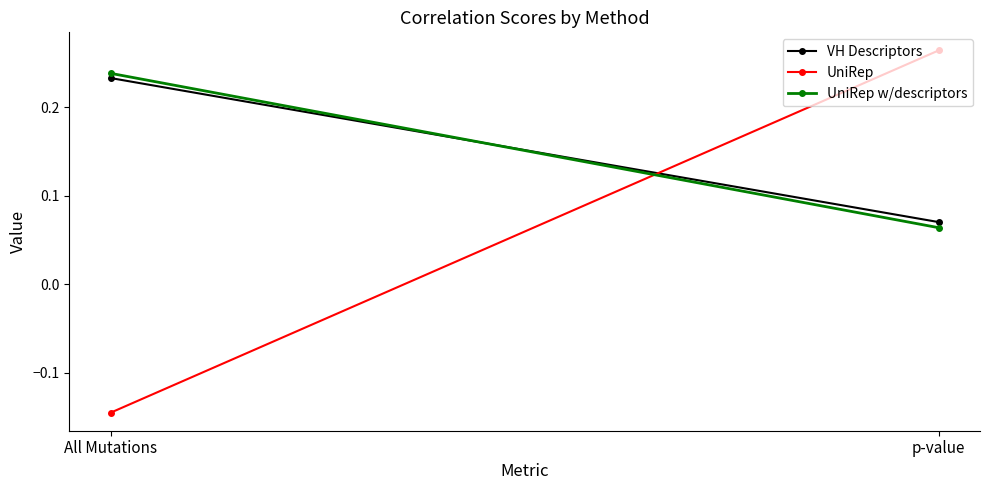

Which category has the lowest value in the VH Descriptors series?

p-value